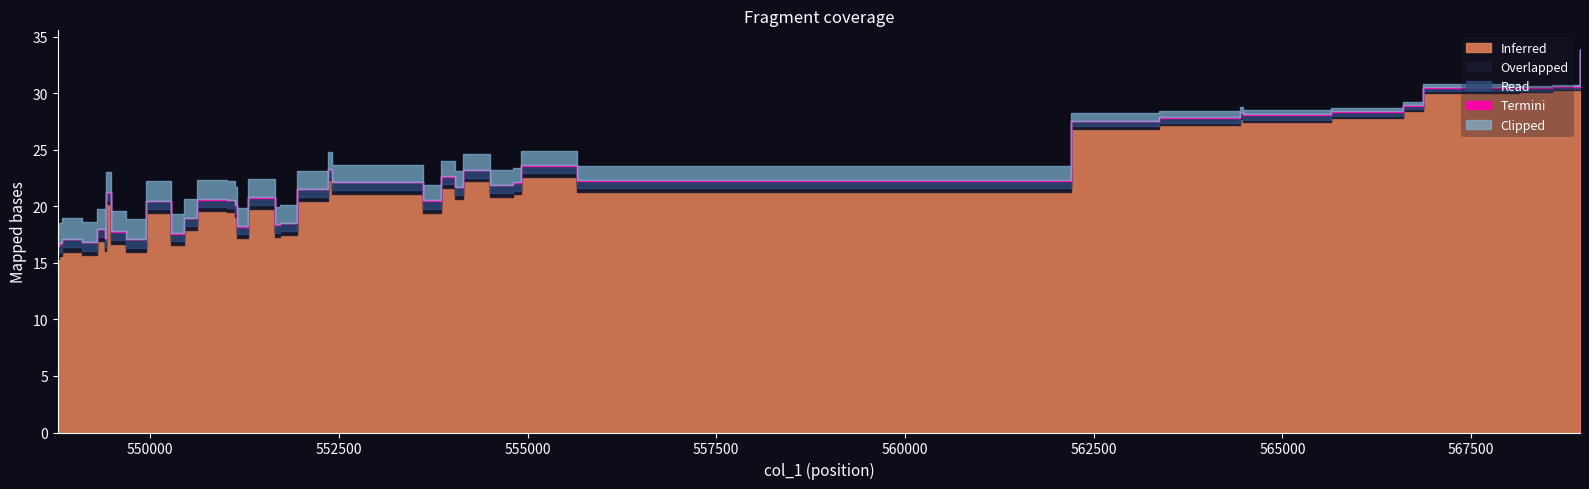

Between 18 and 37, which series saw the biggest shift?

Inferred